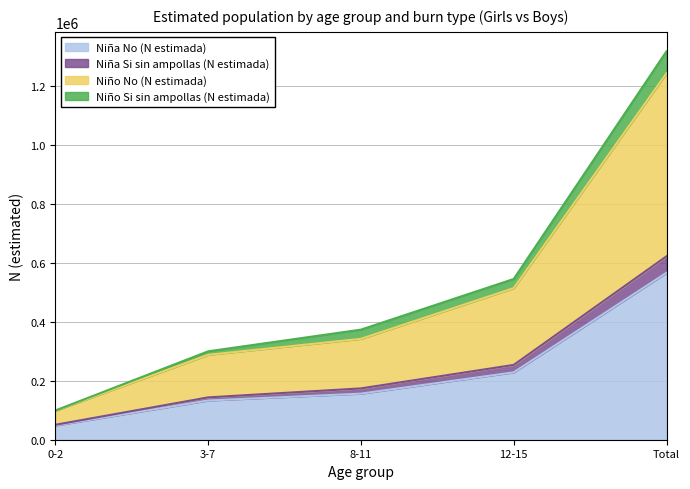

Is it true that Niña No (N estimada) equals 566841 at Total?

True